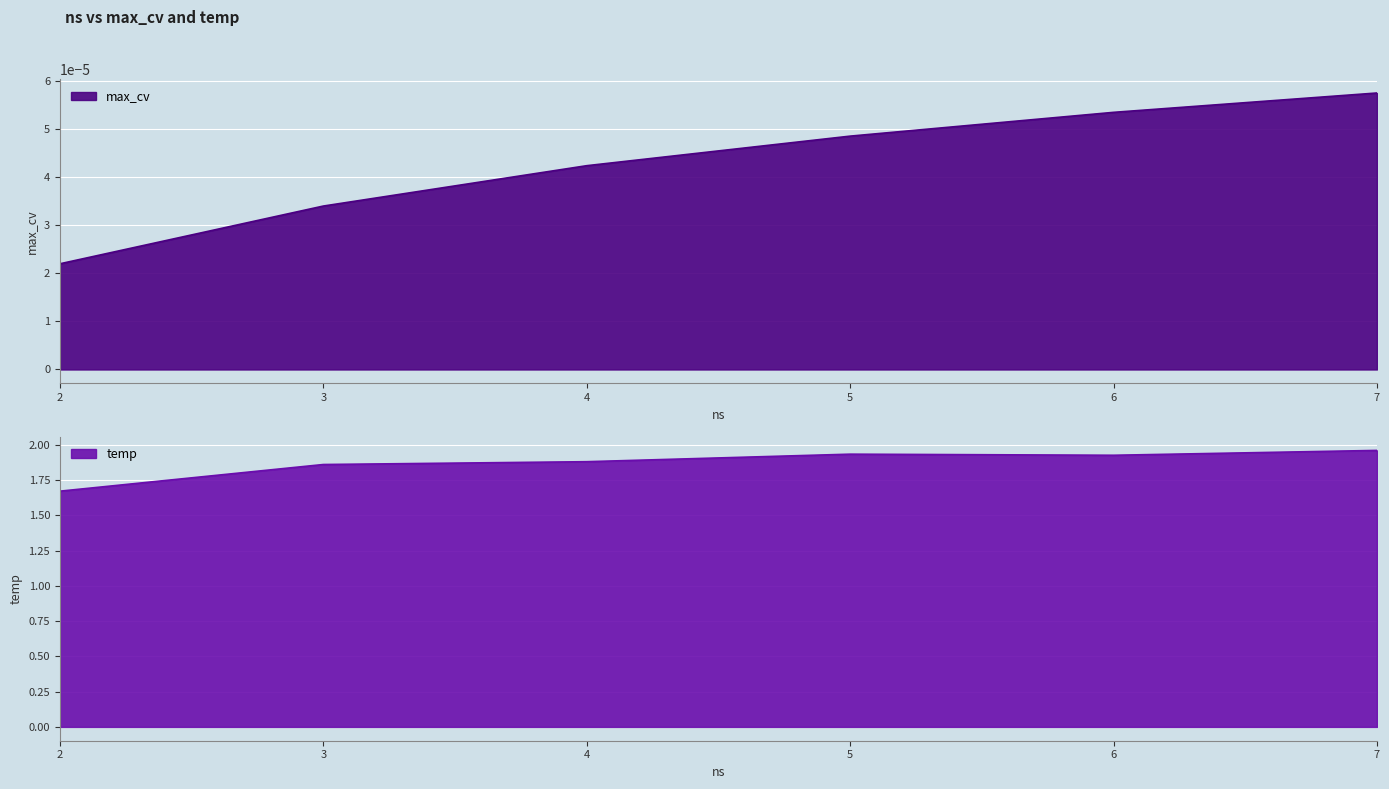

What are all the series names shown in the legend?

max_cv, temp